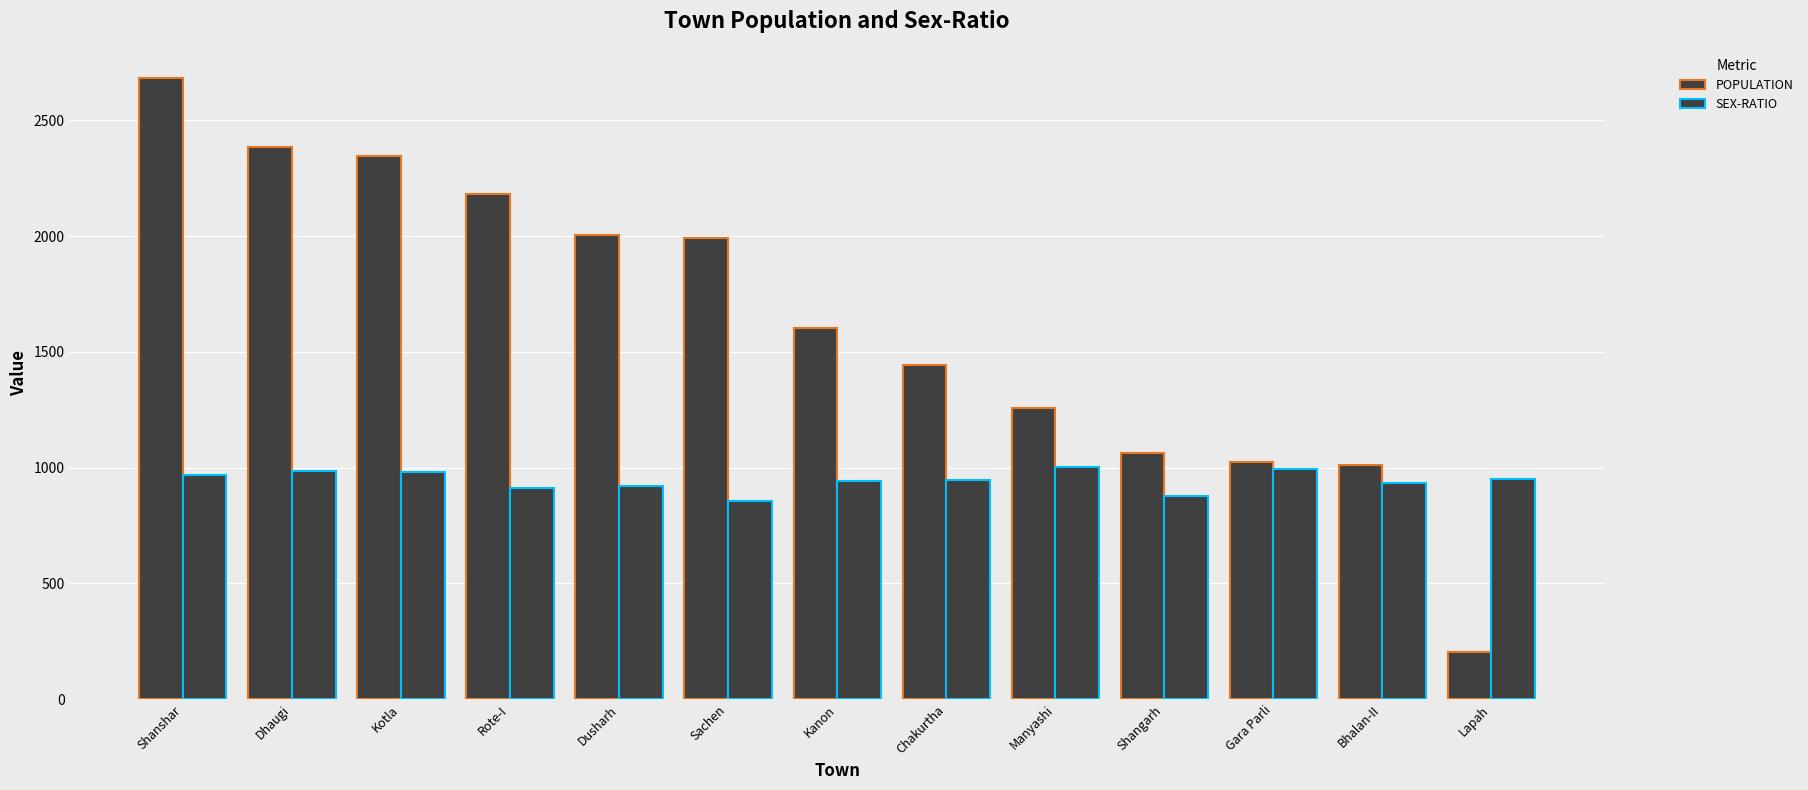

How many values in the POPULATION series are below 1602?

6